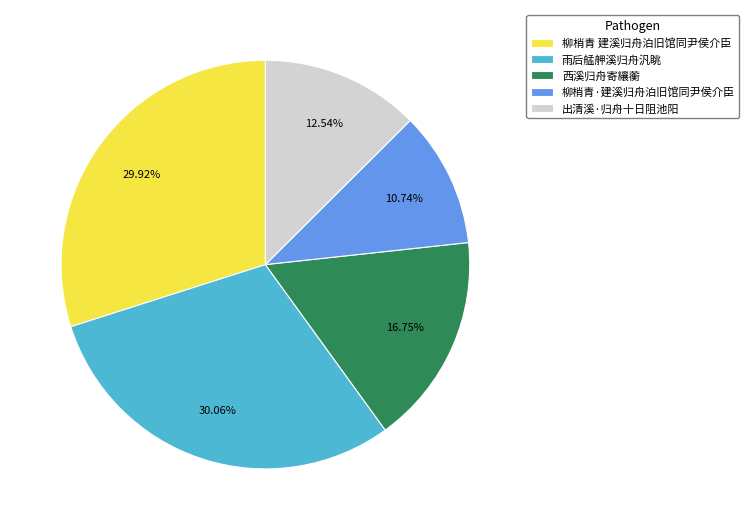

Does any single category account for the majority?

No